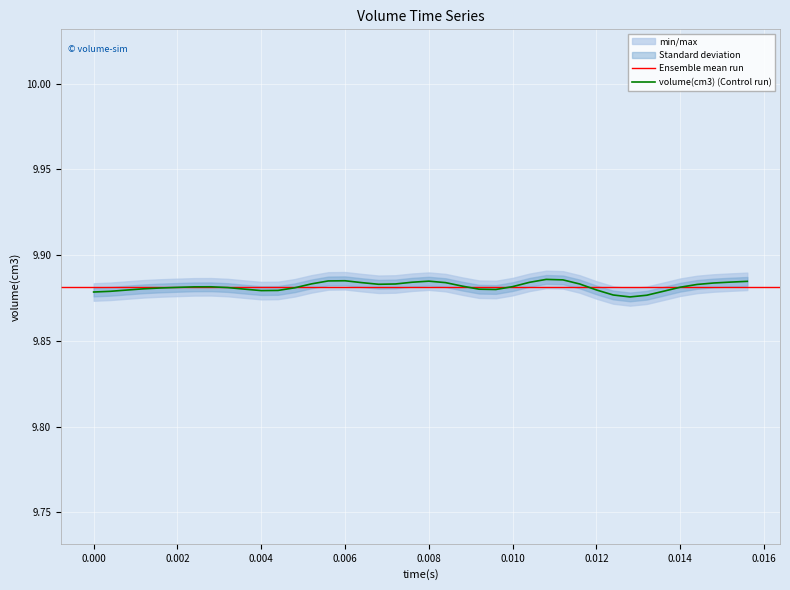

Reading right to left, what are all the values shown in this chart?

0.0156=9.9	0.0152=9.9	0.0148=9.9	0.0144=9.9	0.014=9.9	0.0136=9.9	0.0132=9.9	0.0128=9.9	0.0124=9.9	0.012=9.9	0.0116=9.9	0.0112=9.9	0.0108=9.9	0.0104=9.9	0.01=9.9	0.0096=9.9	0.0092=9.9	0.0088=9.9	0.0084=9.9	0.008=9.9	0.0076=9.9	0.0072=9.9	0.0068=9.9	0.0064=9.9	0.006=9.9	0.0056=9.9	0.0052=9.9	0.0048=9.9	0.0044=9.9	0.004=9.9	0.0036=9.9	0.0032=9.9	0.0028=9.9	0.0024=9.9	0.002=9.9	0.0016=9.9	0.0012=9.9	0.0008=9.9	0.0004=9.9	0.0=9.9